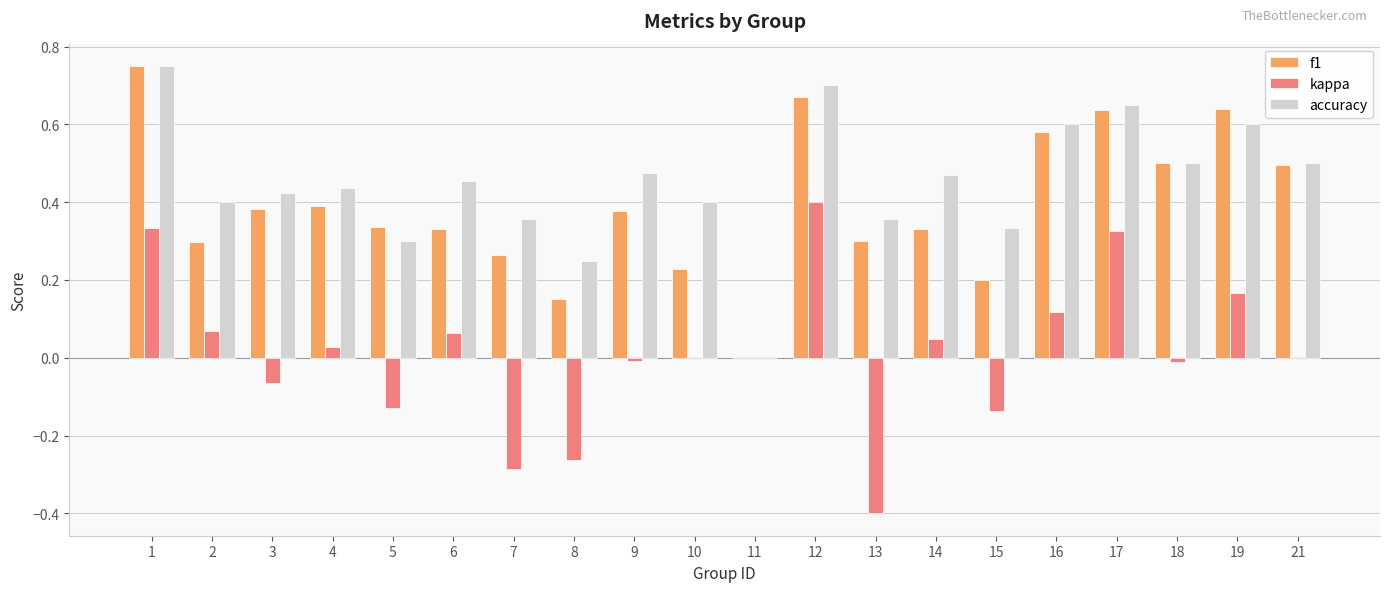

How many distinct data groups are displayed?

3